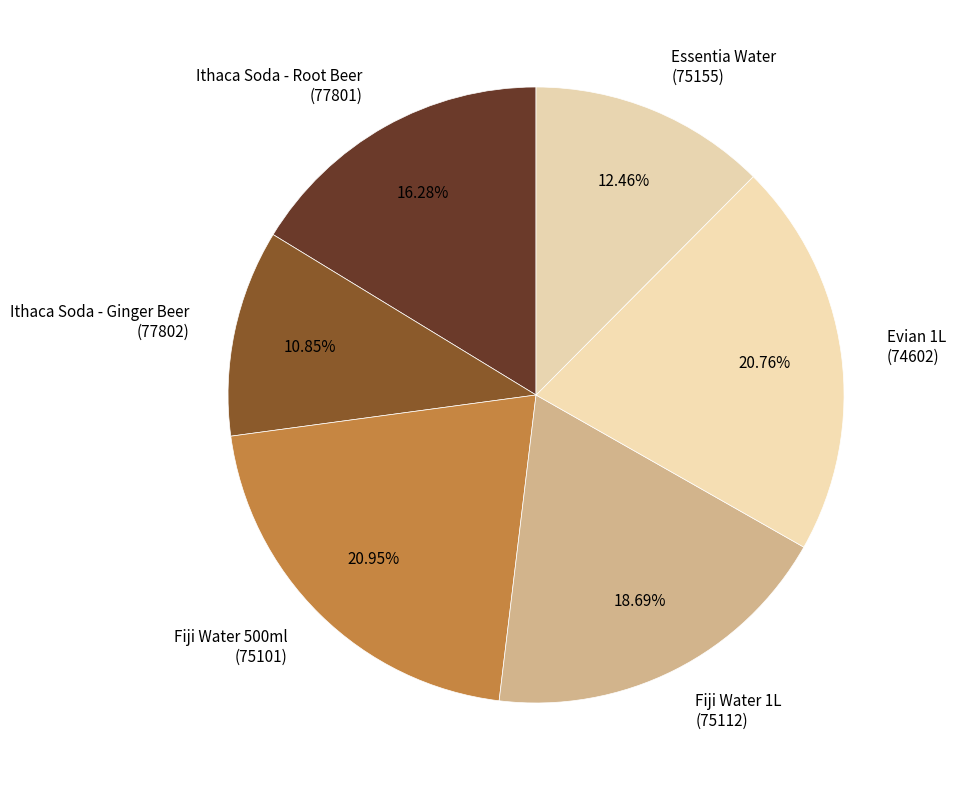

How many segments does this pie chart have?

6